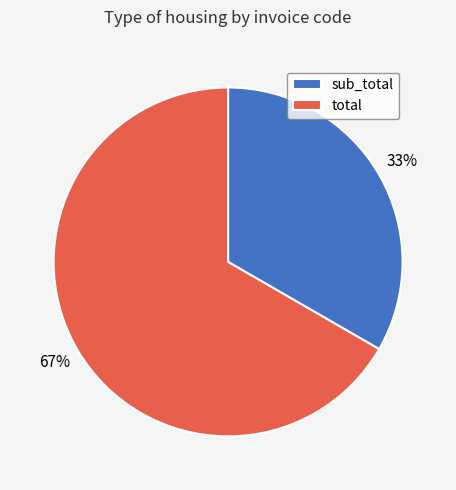

Is it true that total is 52% of the pie?

False